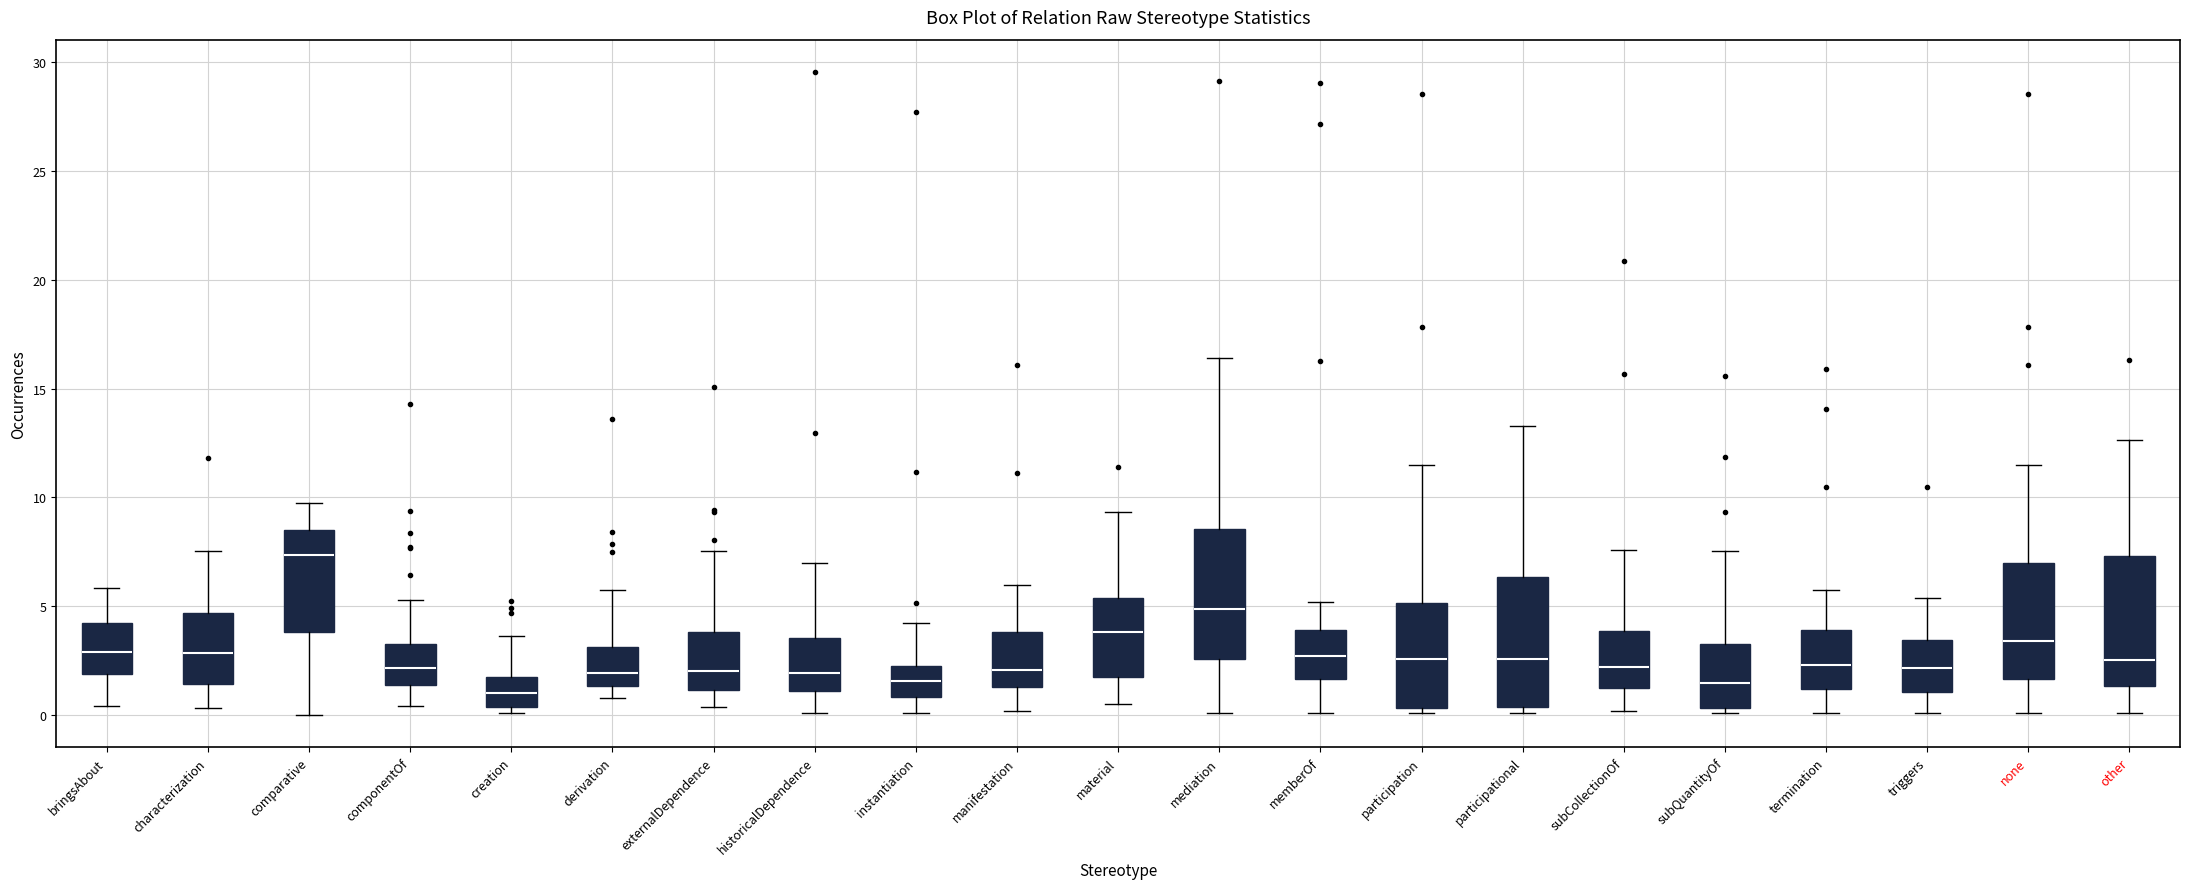

Reading left to right, read every box against the y-axis: the position of its median line, the range the box covers, and the ends of its whiskers. The values are not printed on the chart, so give them approximately, as read against the axis.

bringsAbout: median 3.0, box 2.0 to 4.0, whiskers 0.5 to 6.0
characterization: median 3.0, box 1.5 to 4.5, whiskers 0.5 to 7.5
comparative: median 7.5, box 4.0 to 8.5, whiskers 0.0 to 10.0
componentOf: median 2.0, box 1.5 to 3.5, whiskers 0.5 to 5.5
creation: median 1.0, box 0.5 to 2.0, whiskers 0.0 to 3.5
derivation: median 2.0, box 1.5 to 3.0, whiskers 1.0 to 5.5
externalDependence: median 2.0, box 1.0 to 4.0, whiskers 0.5 to 7.5
historicalDependence: median 2.0, box 1.0 to 3.5, whiskers 0.0 to 7.0
instantiation: median 1.5, box 1.0 to 2.5, whiskers 0.0 to 4.0
manifestation: median 2.0, box 1.5 to 4.0, whiskers 0.0 to 6.0
material: median 4.0, box 1.5 to 5.5, whiskers 0.5 to 9.5
mediation: median 5.0, box 2.5 to 8.5, whiskers 0.0 to 16.5
memberOf: median 2.5, box 1.5 to 4.0, whiskers 0.0 to 5.0
participation: median 2.5, box 0.5 to 5.0, whiskers 0.0 to 11.5
participational: median 2.5, box 0.5 to 6.5, whiskers 0.0 to 13.5
subCollectionOf: median 2.0, box 1.0 to 4.0, whiskers 0.0 to 7.5
subQuantityOf: median 1.5, box 0.5 to 3.5, whiskers 0.0 to 7.5
termination: median 2.5, box 1.0 to 4.0, whiskers 0.0 to 6.0
triggers: median 2.0, box 1.0 to 3.5, whiskers 0.0 to 5.5
none: median 3.5, box 1.5 to 7.0, whiskers 0.0 to 11.5
other: median 2.5, box 1.5 to 7.5, whiskers 0.0 to 12.5